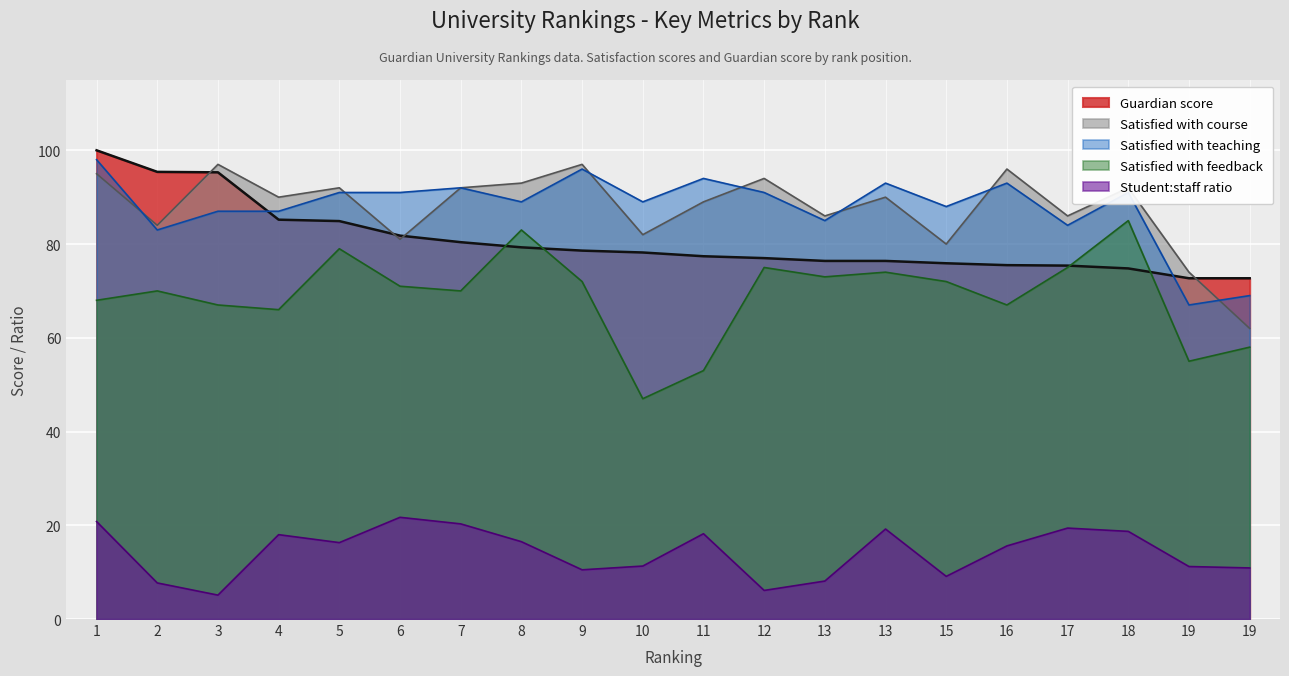

Count the number of categories in the chart.

20